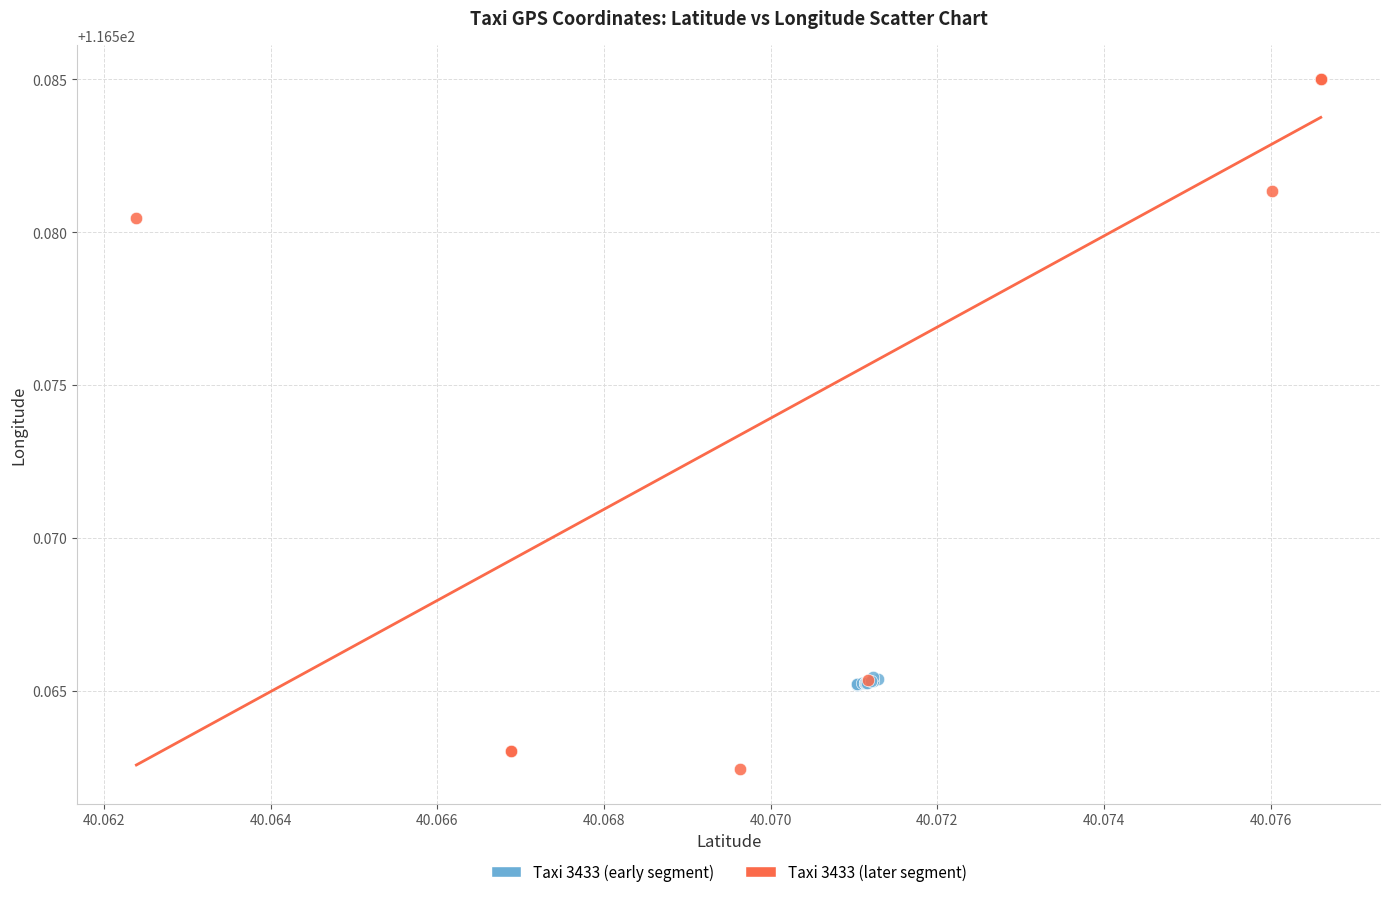

What are all the series names shown in the legend?

Taxi 3433 (early segment), Taxi 3433 (later segment)